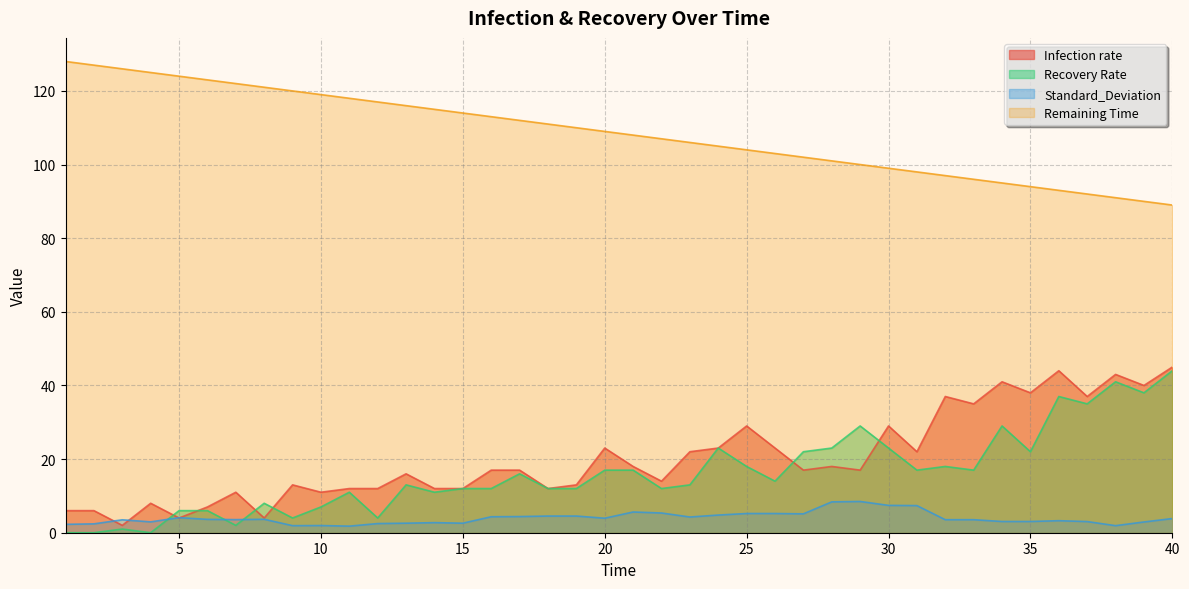

True or false: Recovery Rate and Remaining Time intersect in this chart.

False